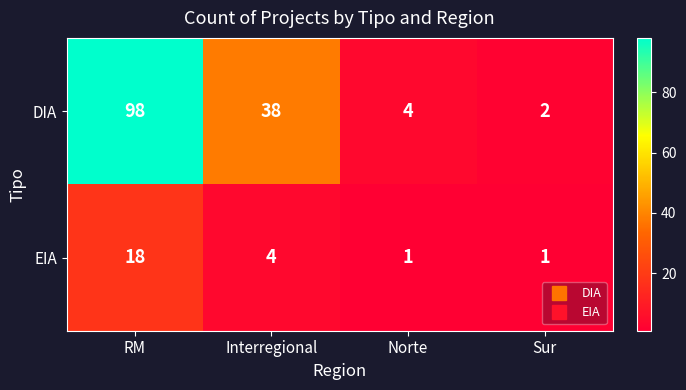

Which series has the widest spread of values?

DIA